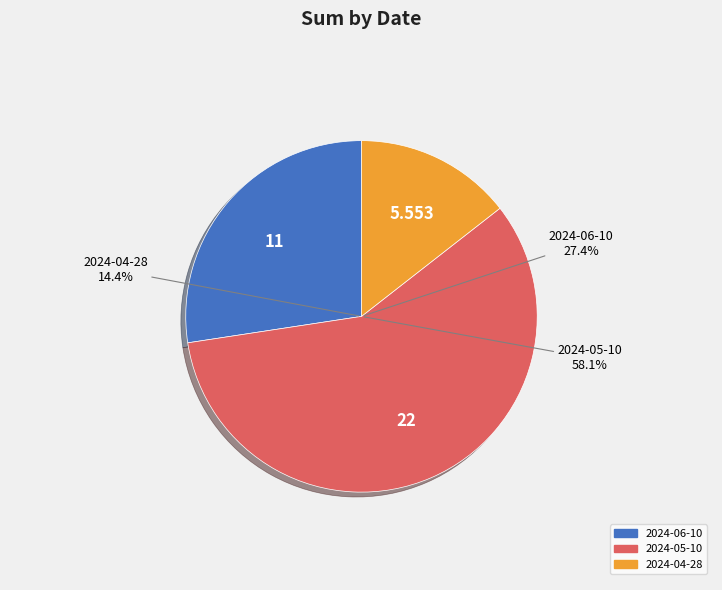

Count the number of slices in the pie.

3